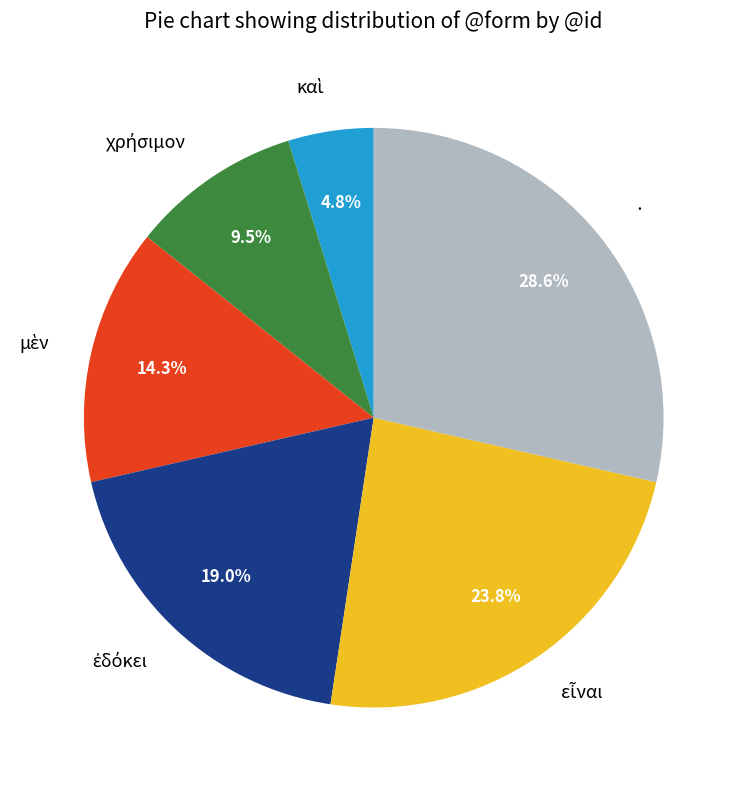

To the nearest percent, what is the average slice percentage?

17%